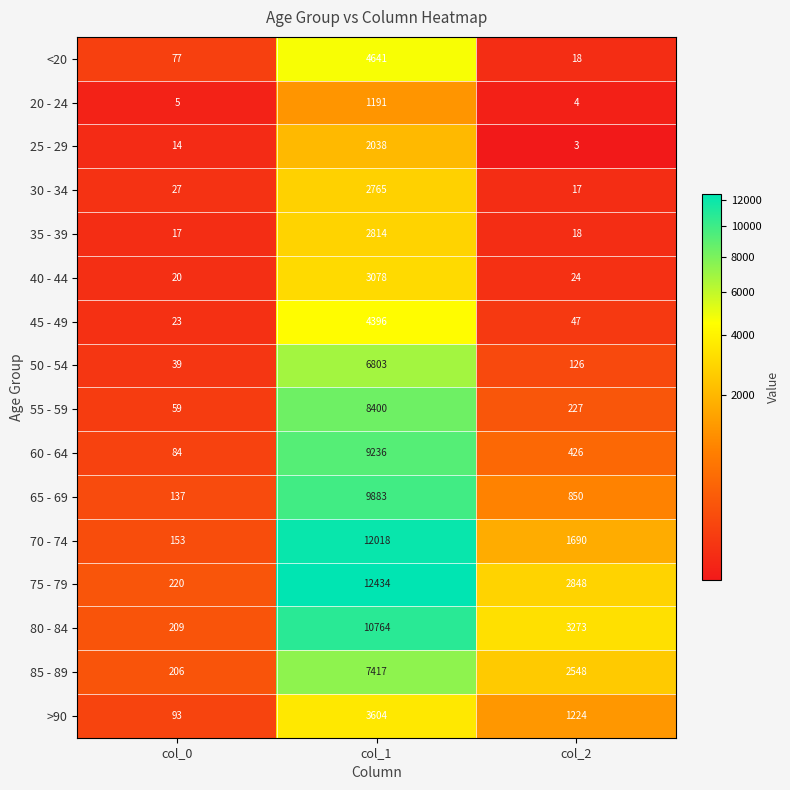

What is the smallest value displayed?

3